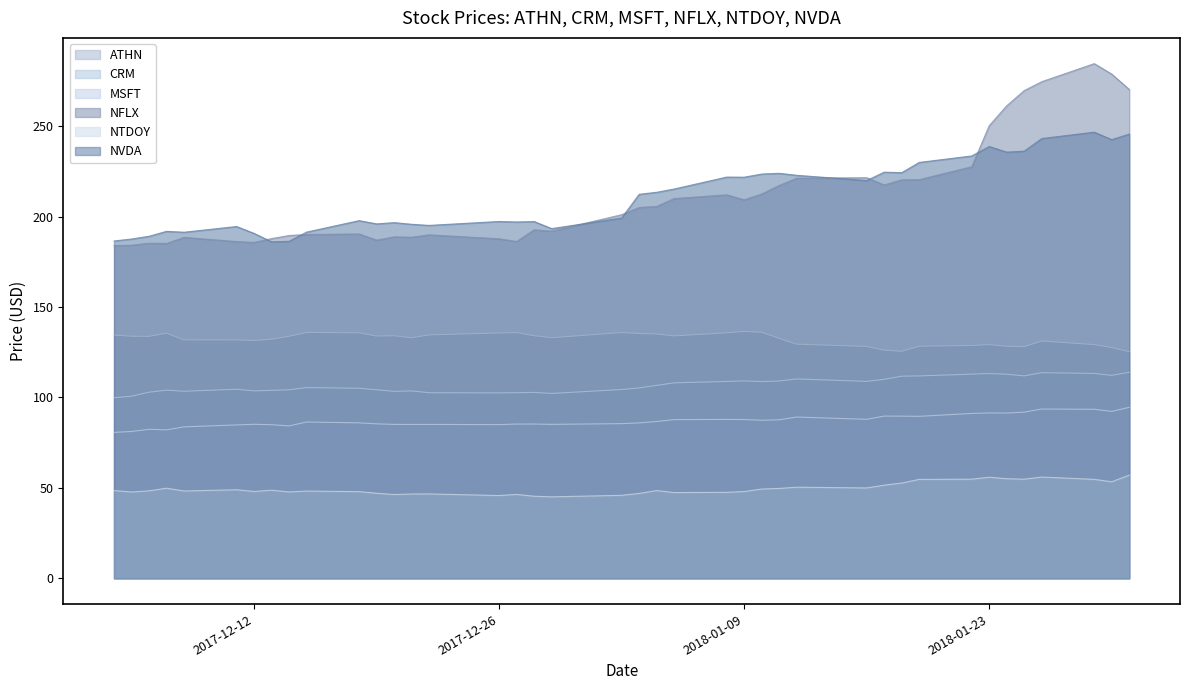

How many data points does each series have?

40